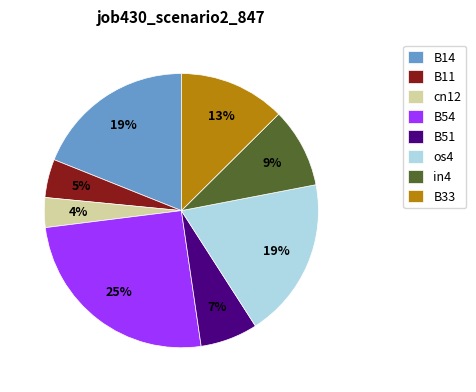

To the nearest percent, what portion does os4 represent?

19%